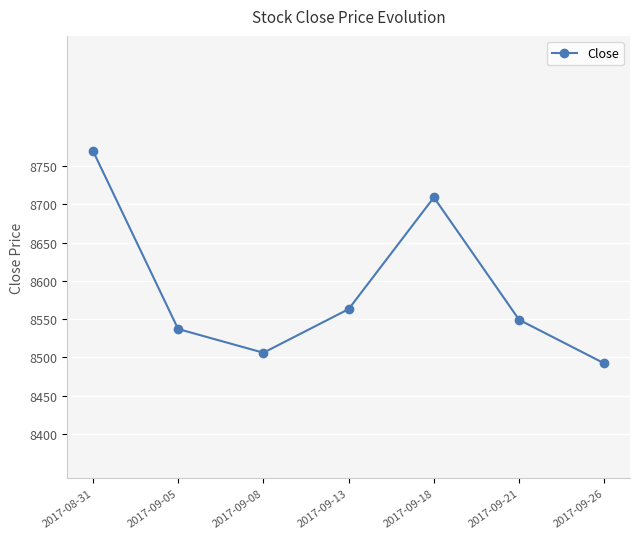

The value at 2017-09-21 is 14819. True or false?

False